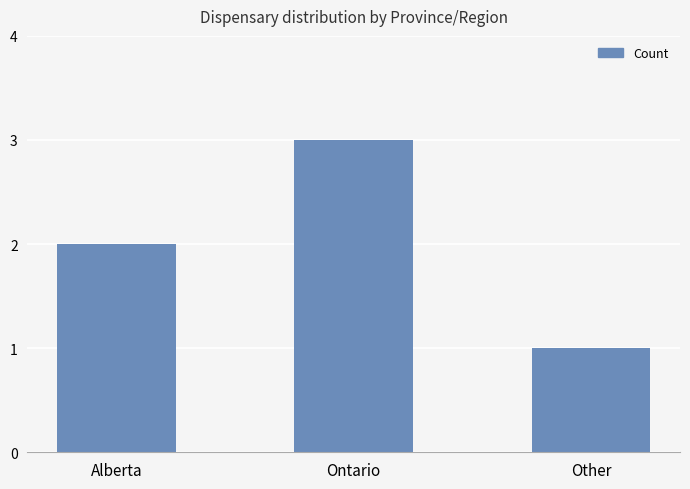

Between Alberta and Other, which is larger?

Alberta